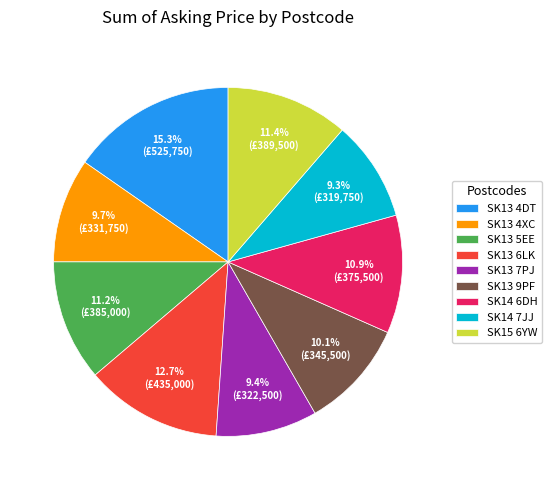

What percentage is NOT represented by SK14 7JJ?

90.7%